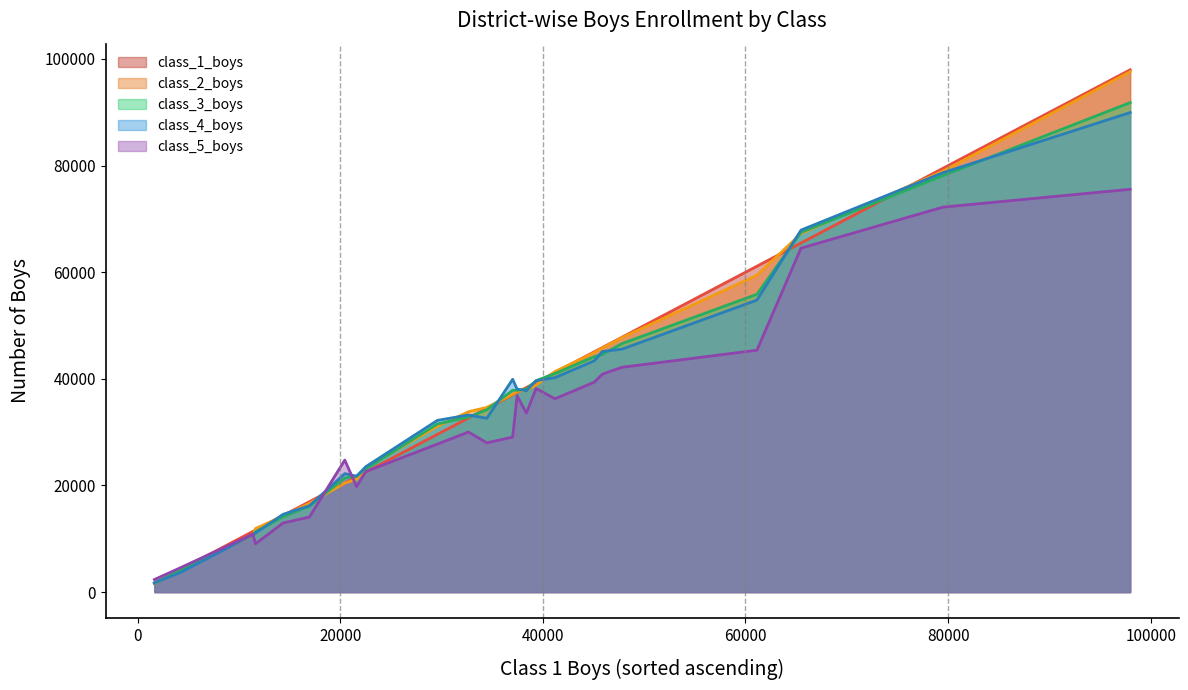

True or false: class_4_boys and class_2_boys cross at least once.

True